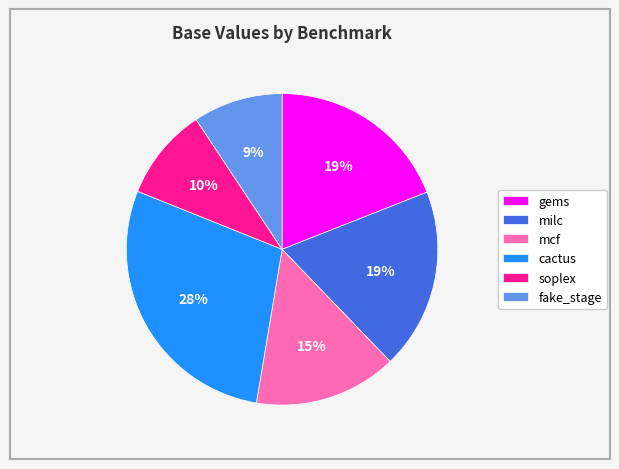

Which has a higher value, soplex or mcf?

mcf